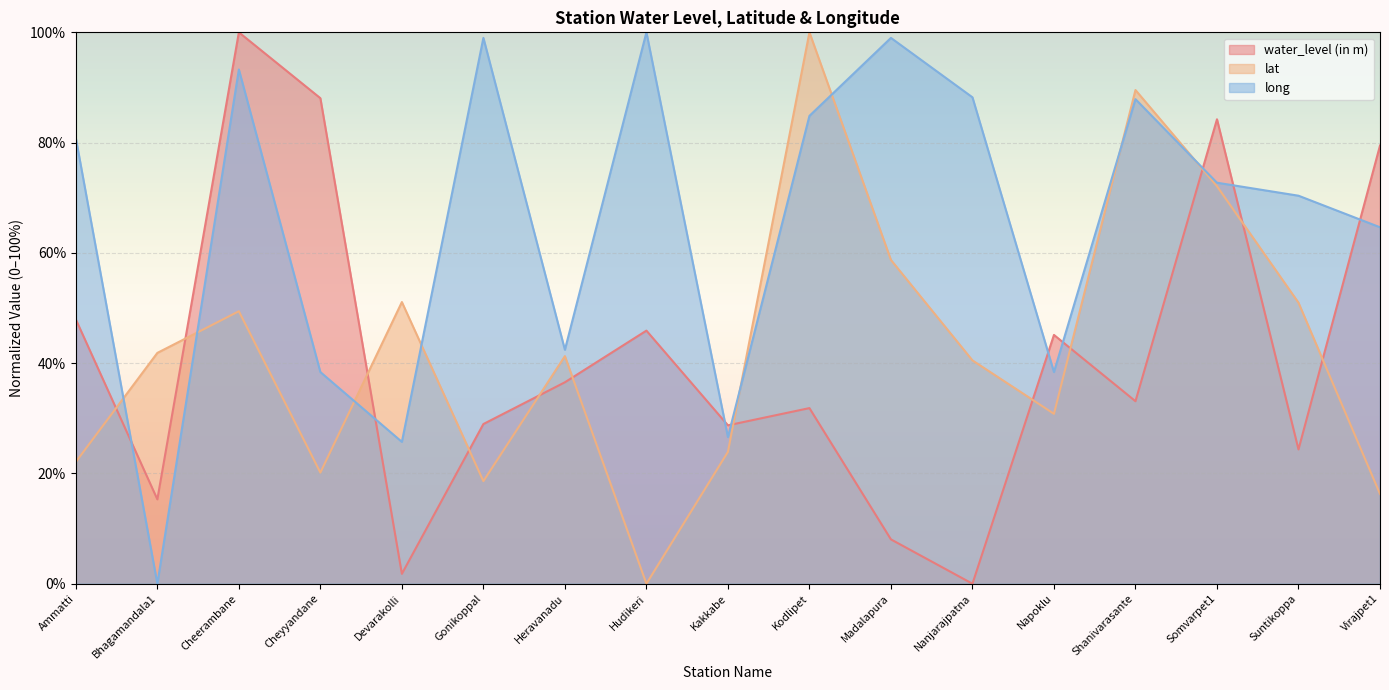

The value of water_level (in m) at Cheyyandane is 88.1. True or false?

True